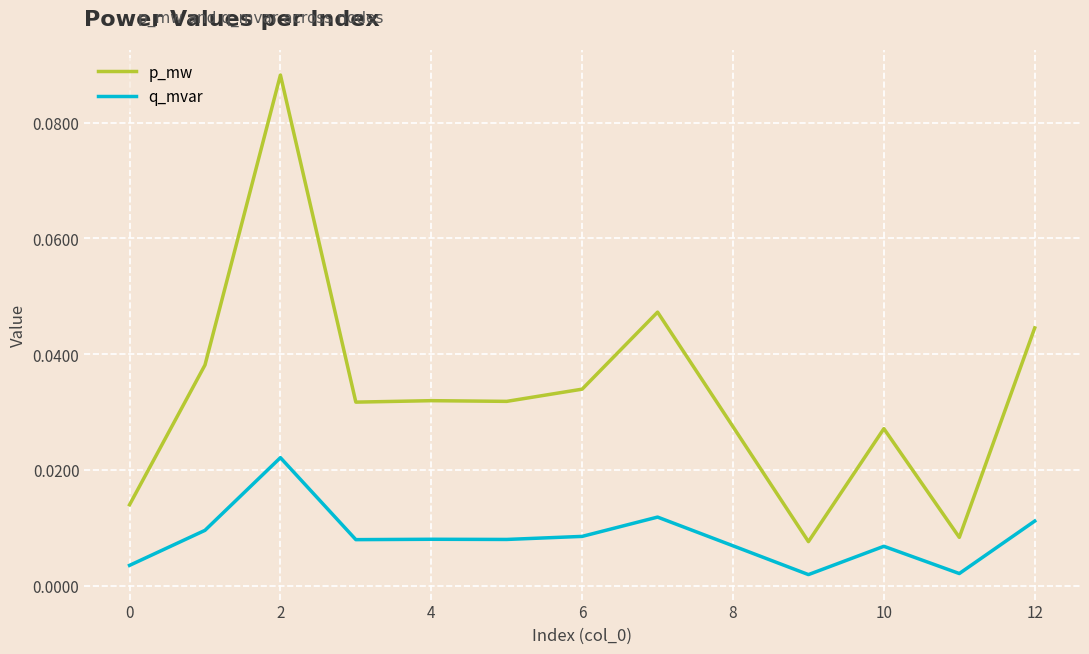

True or false: p_mw and q_mvar intersect in this chart.

False